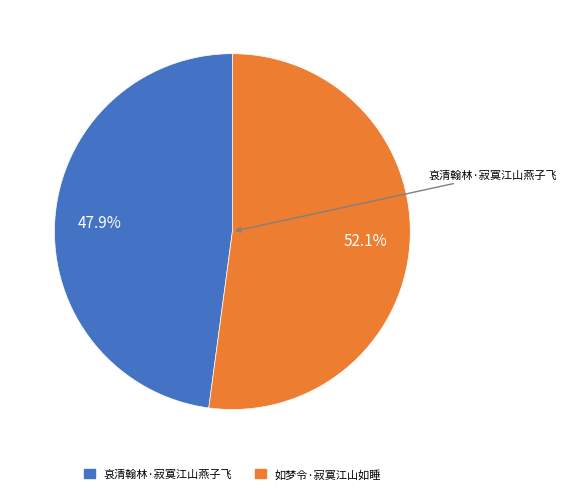

To the nearest percent, what percentage of the pie is 如梦令·寂寞江山如睡?

52%